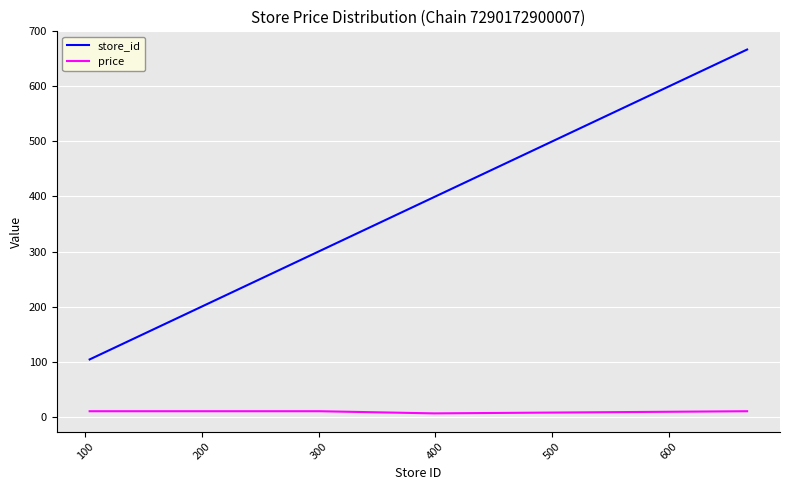

What is the difference between the maximum and minimum values in the price series?

3.9